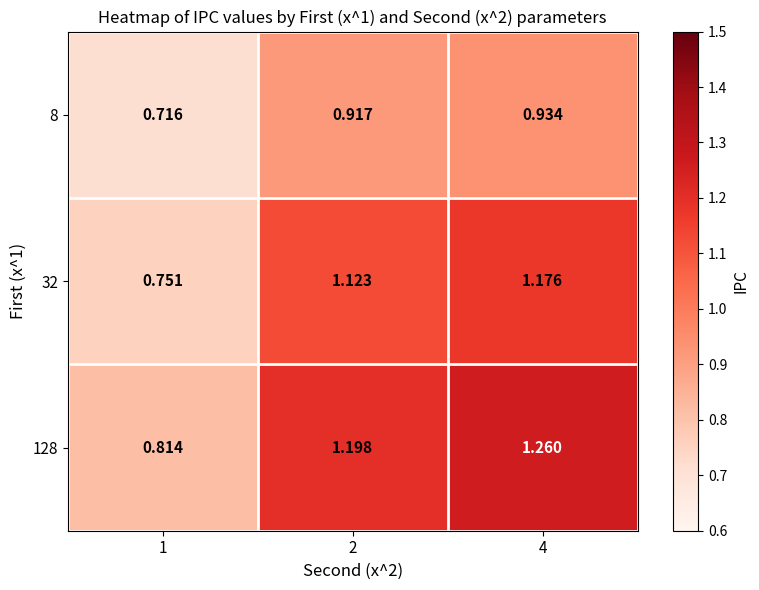

Reading left to right, transcribe all the data shown in this chart.

8: 1=0.7	2=0.9	4=0.9
32: 1=0.8	2=1.1	4=1.2
128: 1=0.8	2=1.2	4=1.3